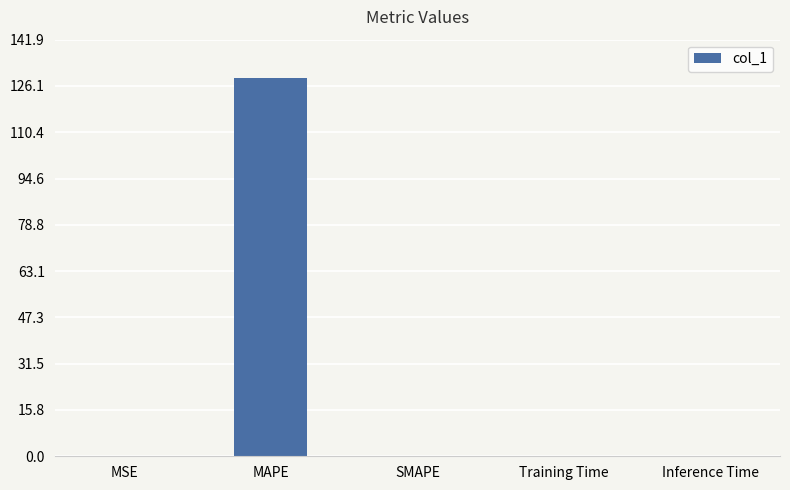

Which has a higher value, Inference Time or MAPE?

MAPE